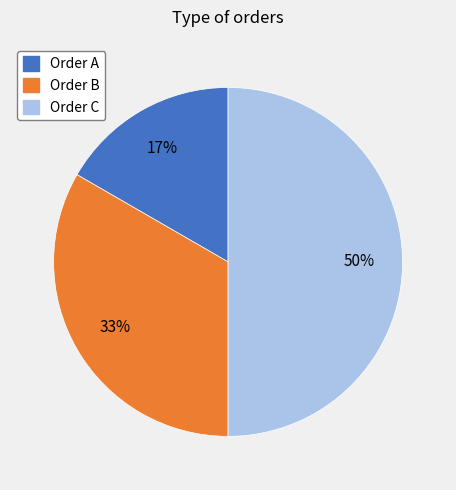

To the nearest percent, what percentage of the pie is Order B?

33%